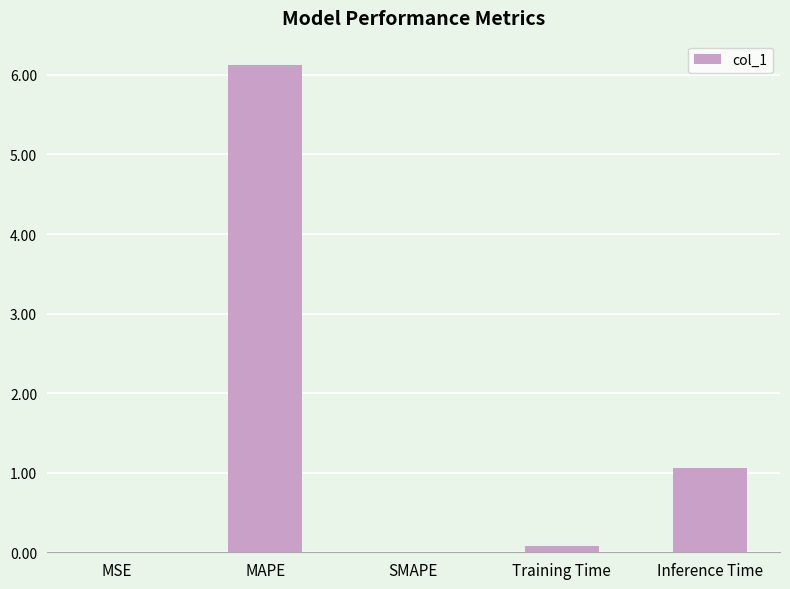

At which label is the value closest to 3?

Inference Time